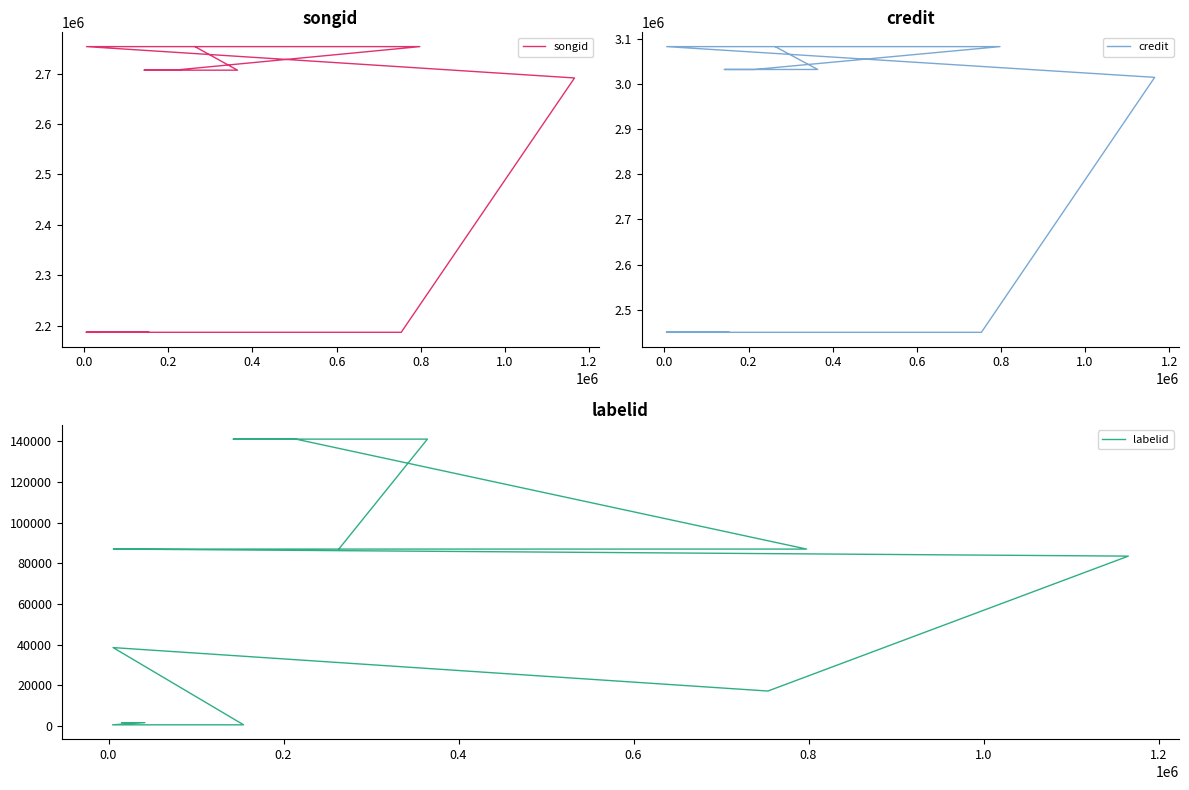

What is the label of the 8th point from the right?

1.0